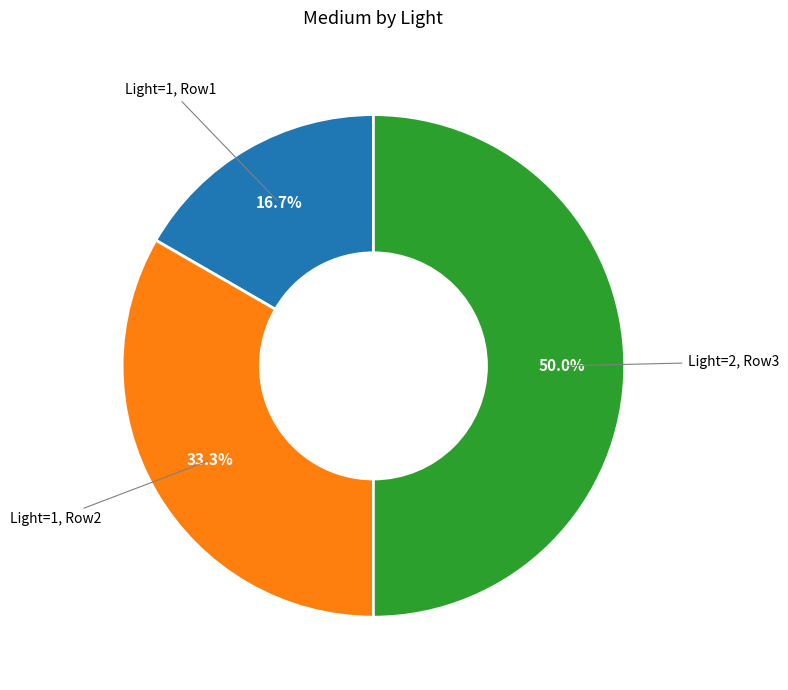

Combined, what portion of the pie is Light=2, Row3 and Light=1, Row1?

66.7%